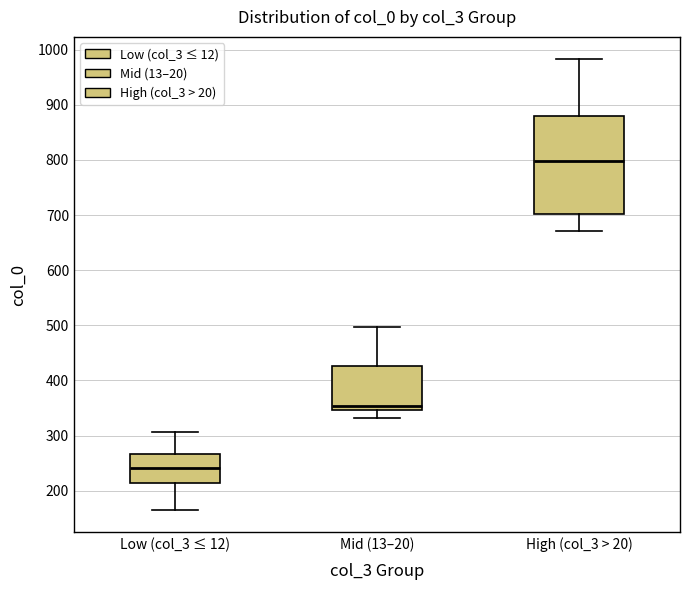

Comparing the boxes themselves (not the whiskers), which one is the tallest?

High (col_3 > 20)